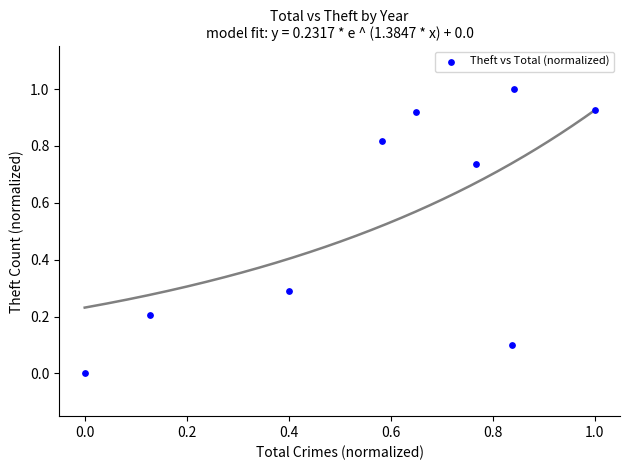

What is the range of Y values (max minus min)?

1.0